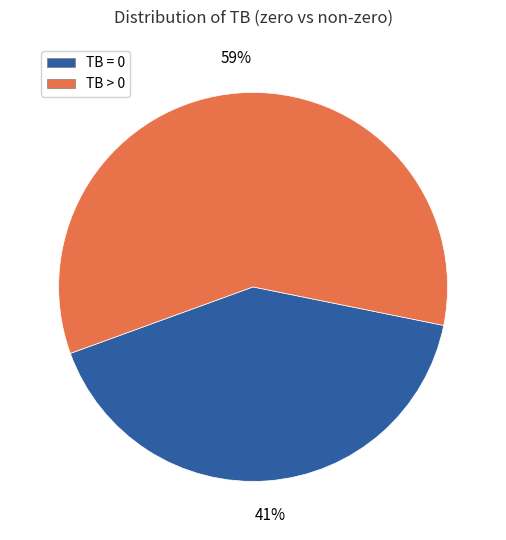

Which has a higher value, TB > 0 or TB = 0?

TB > 0